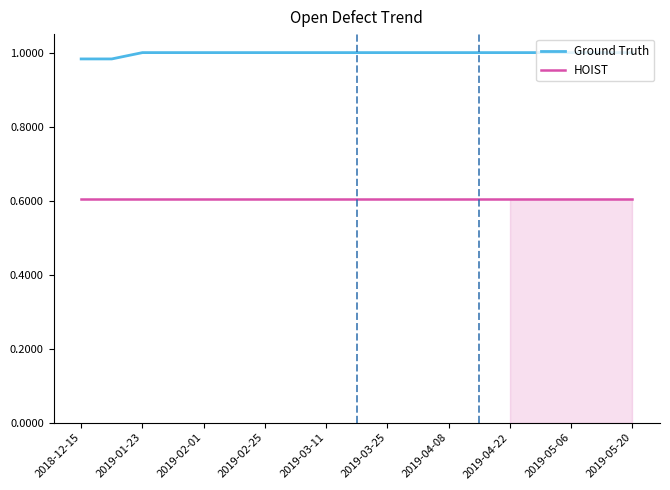

Rank the series by their maximum value, from lowest to highest.

HOIST, Ground Truth